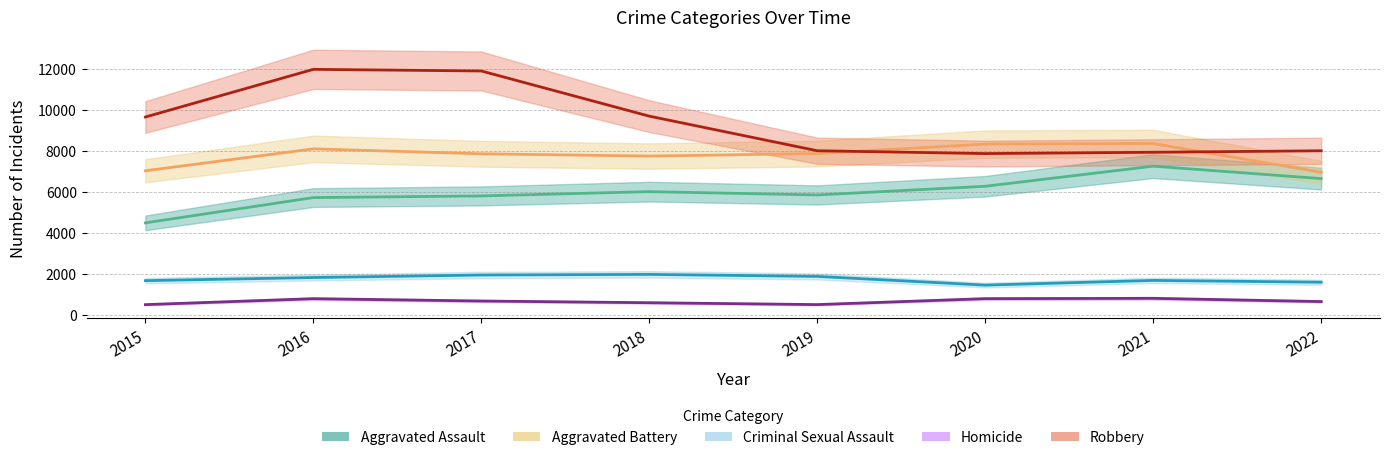

Which has a higher value, 2020 or 2018?

2020